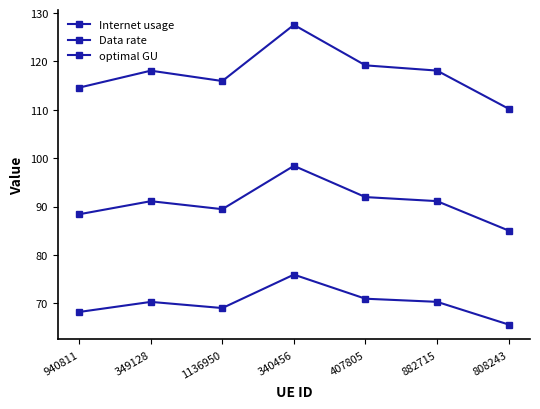

Does the chart have visible grid lines?

No